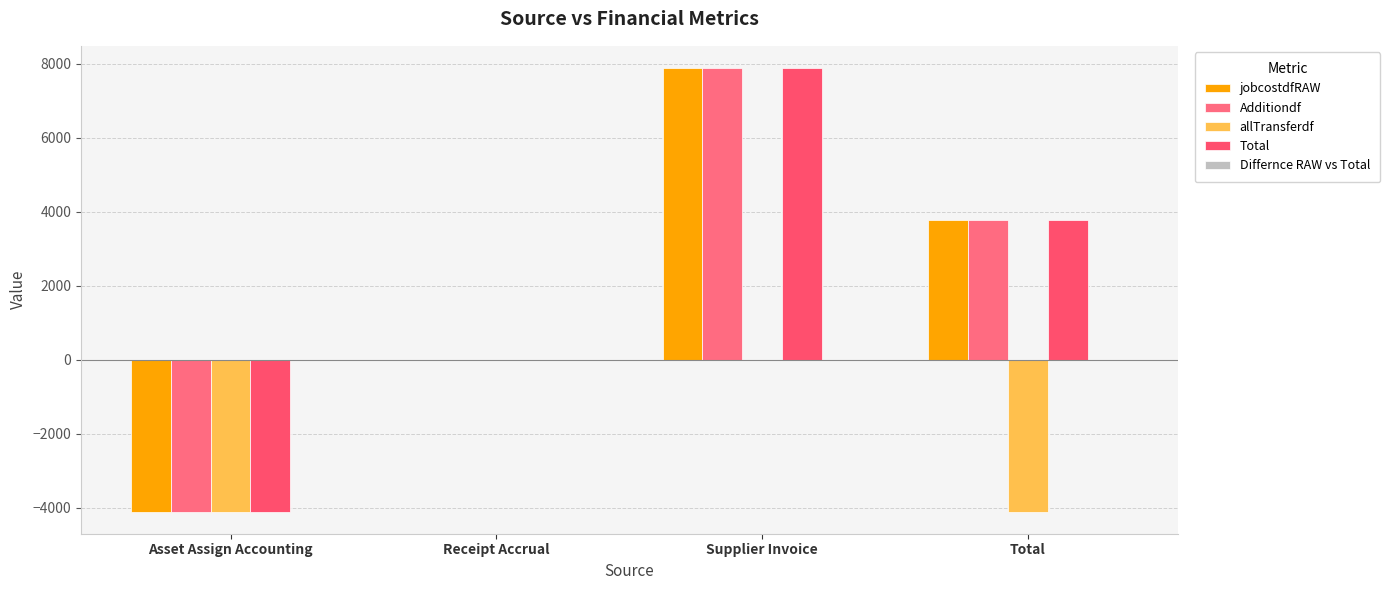

Reading left to right, list all the values displayed in this chart.

jobcostdfRAW: -4099.4	0.0	7884.9	3785.5
Additiondf: -4099.4	0.0	7884.9	3785.5
allTransferdf: -4099.4	0.0	0.0	-4099.4
Total: -4099.4	0.0	7884.9	3785.5
Differnce RAW vs Total: 0.0	0.0	0.0	0.0